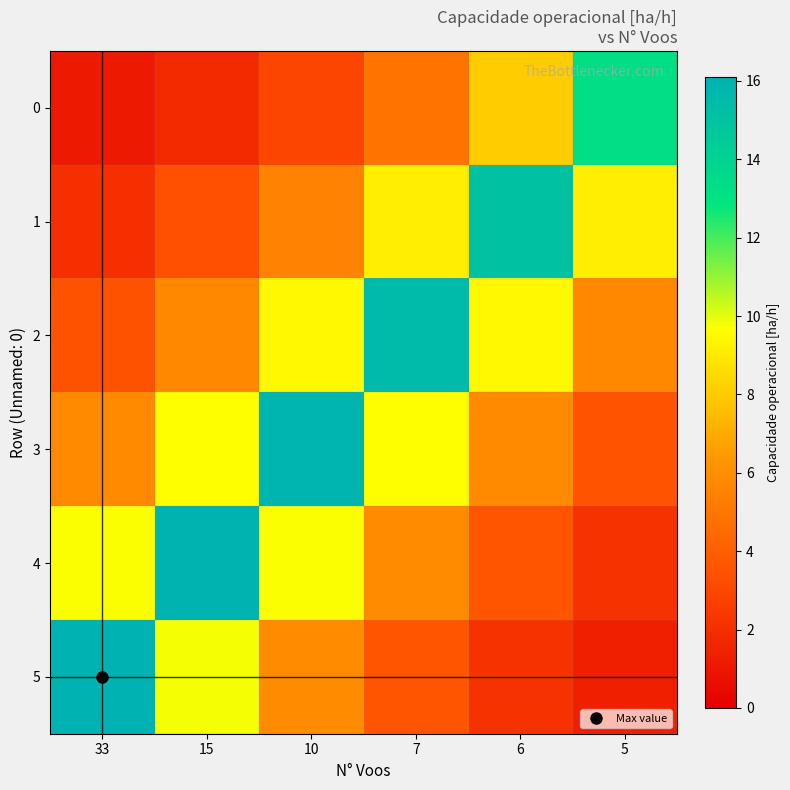

At how many categories does at least one series exceed 9?

6